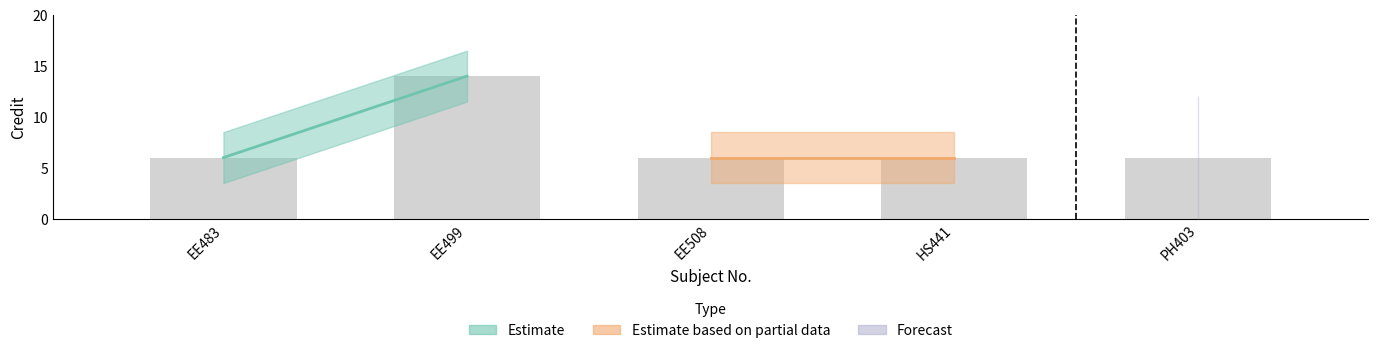

What is the minimum value shown in the chart?

6